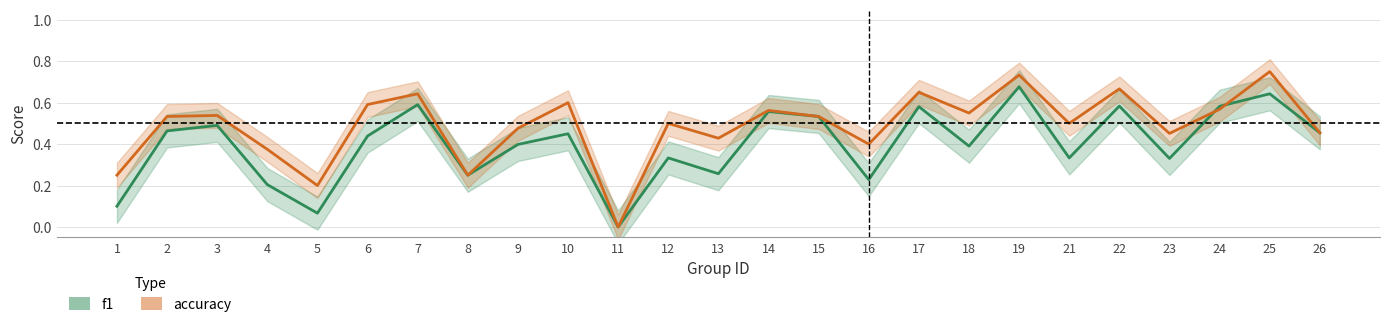

How many categories are shown in the chart?

25